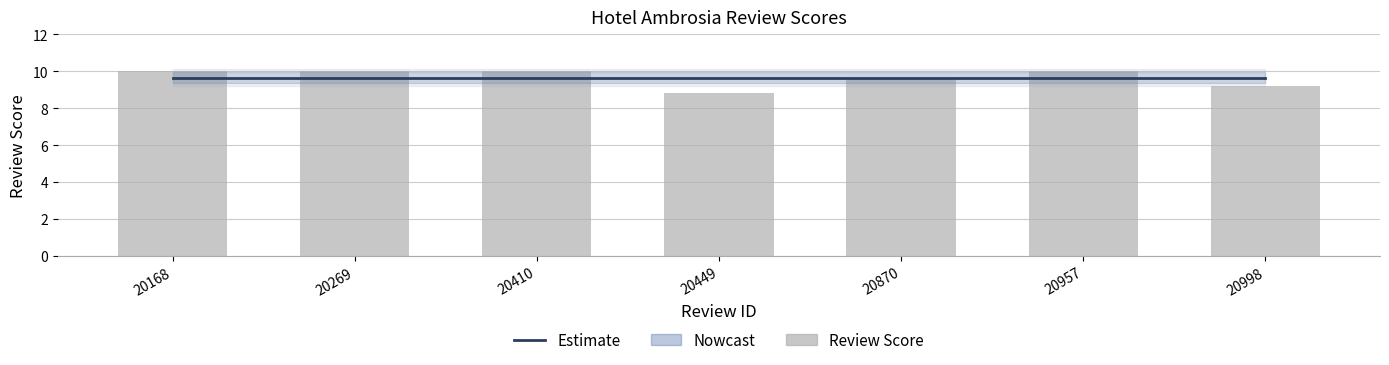

Reading left to right, list all the values displayed in this chart.

Estimate: 9.7	9.7	9.7	9.7	9.7	9.7	9.7
Review Score: 10.0	10.0	10.0	8.8	9.6	10.0	9.2